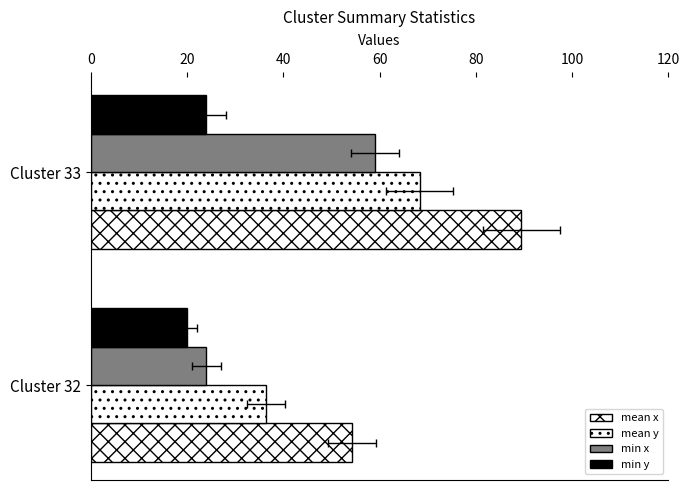

What is the average value of the min y series?

22.0